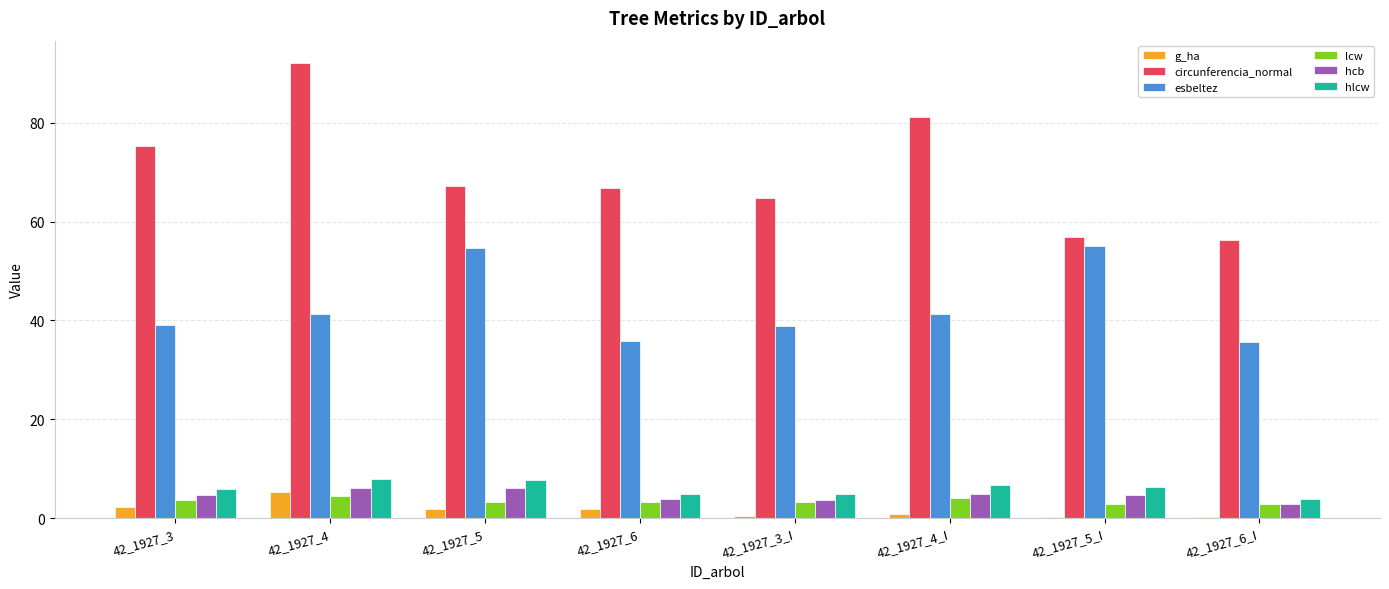

Is it true that lcw equals 4.5 at 42_1927_4?

True